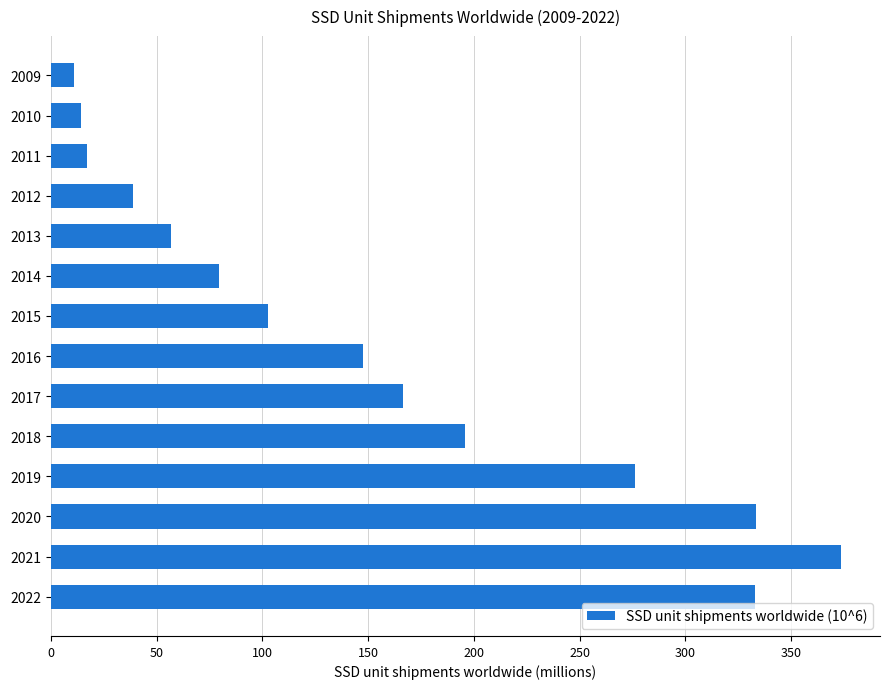

What is the average value?

153.3